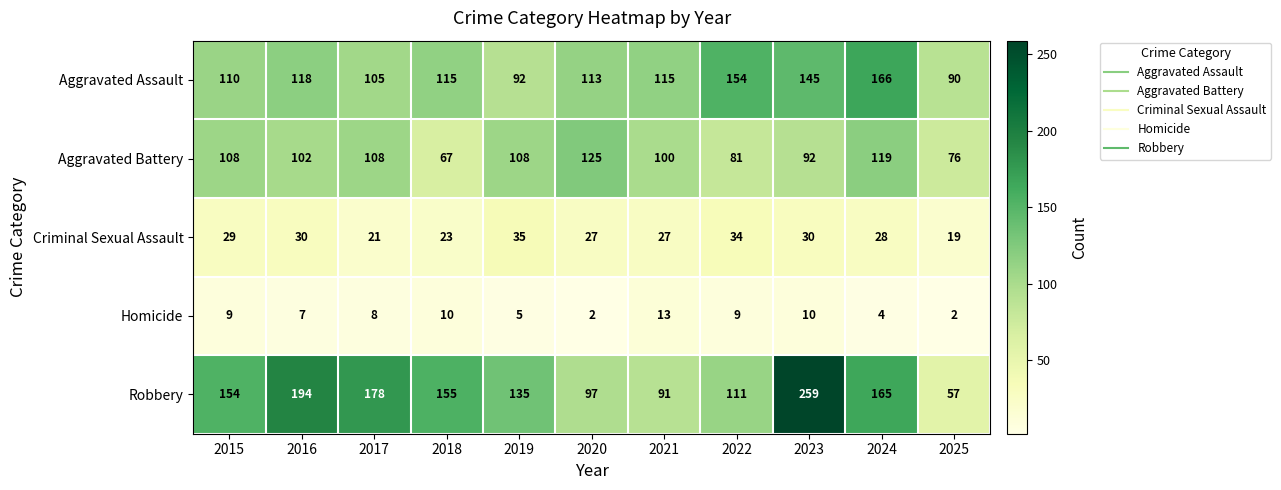

What is the spread (max minus min) of values at 2018?

145